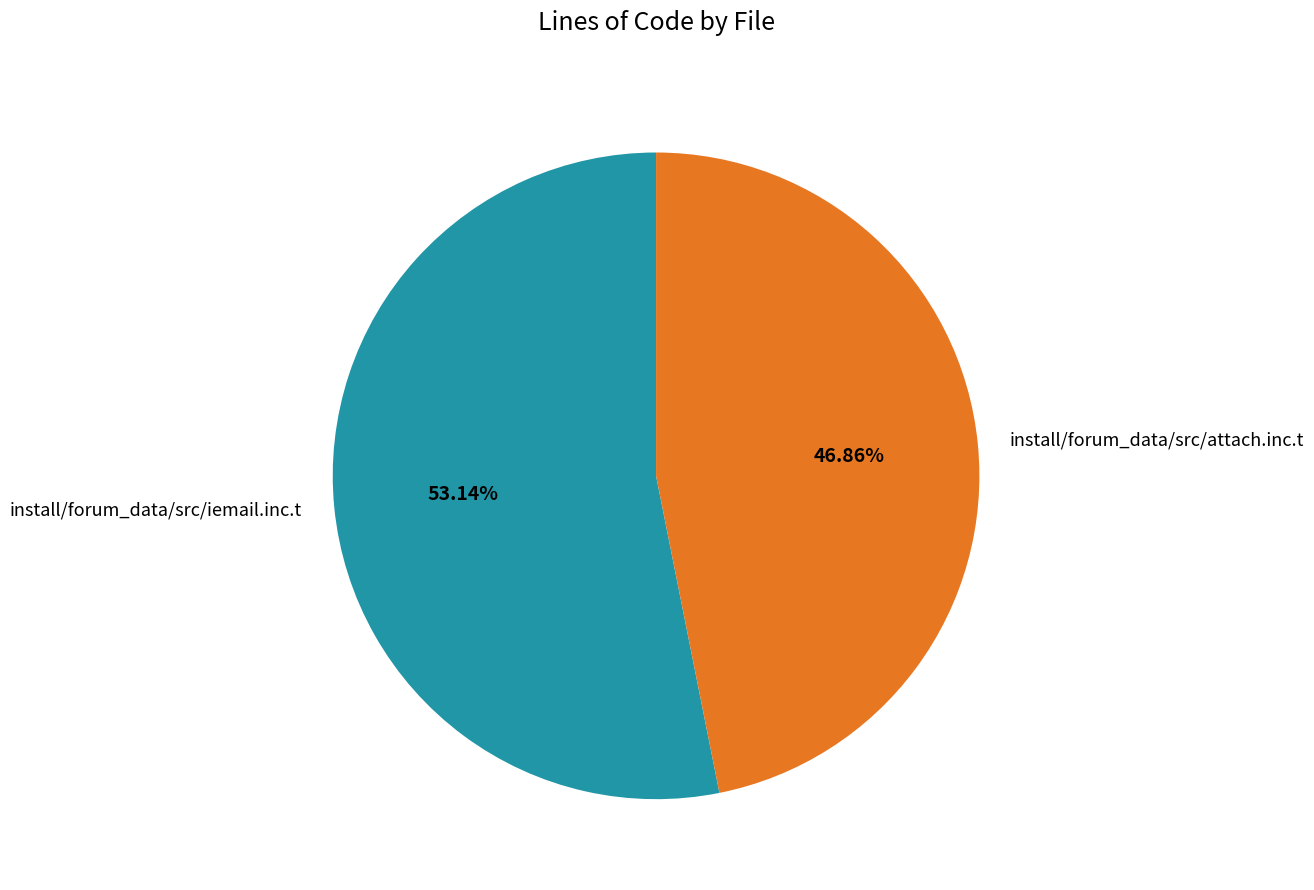

What is the smallest slice in the pie chart?

install/forum_data/src/attach.inc.t